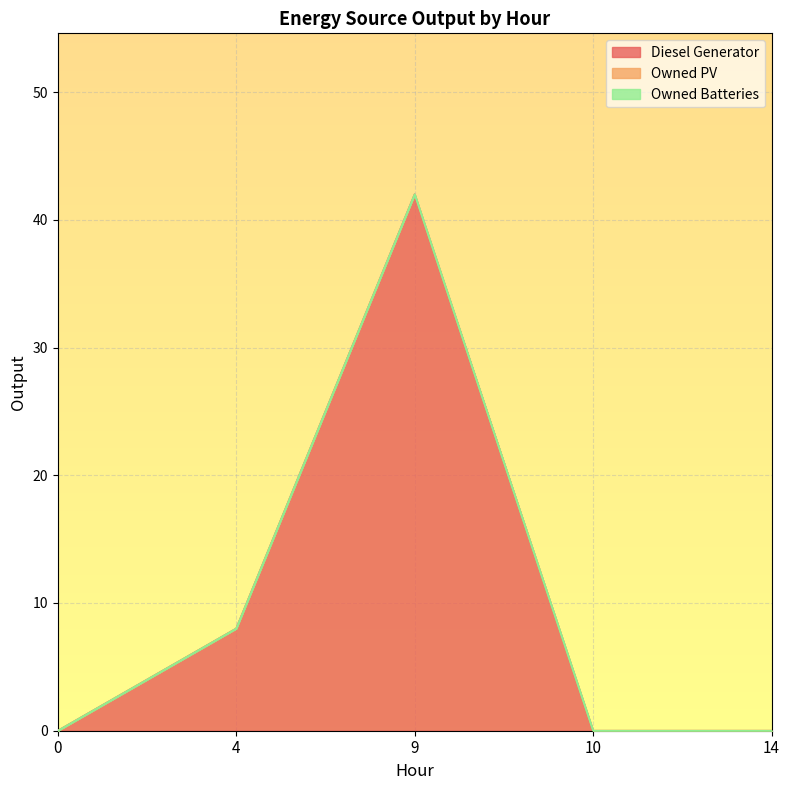

Between 9 and 10, which series saw the biggest shift?

Diesel Generator